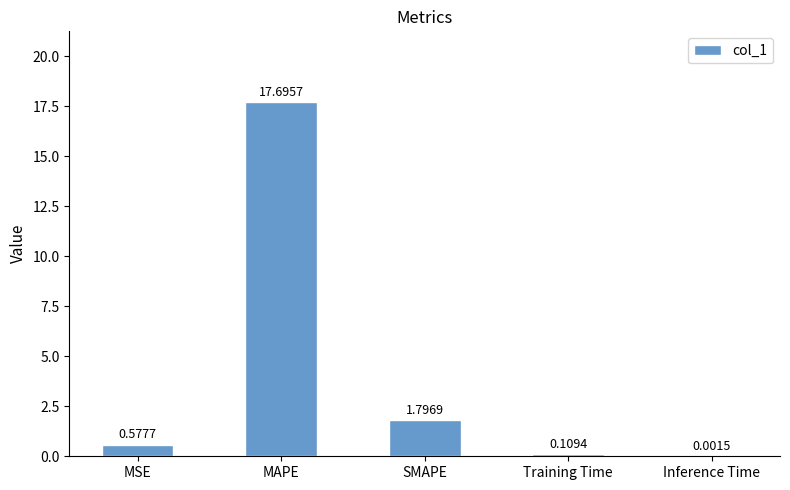

Which category has the highest value across all series?

MAPE